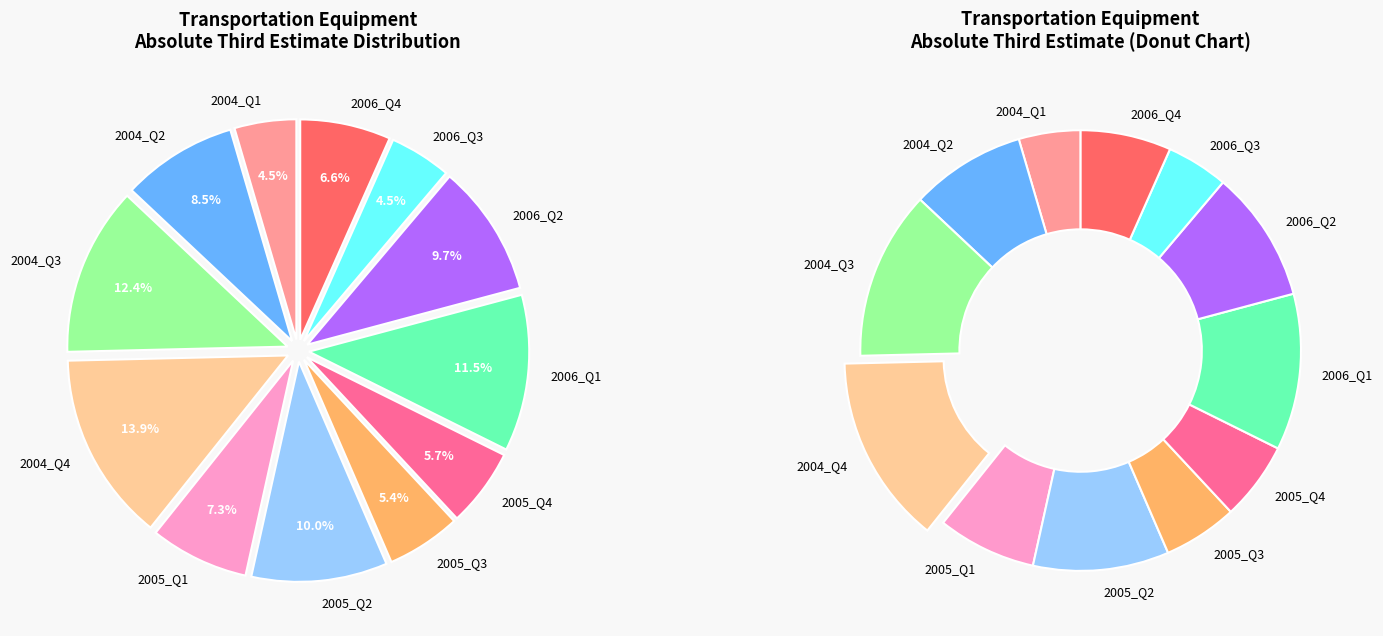

How many slices are in this pie chart?

12